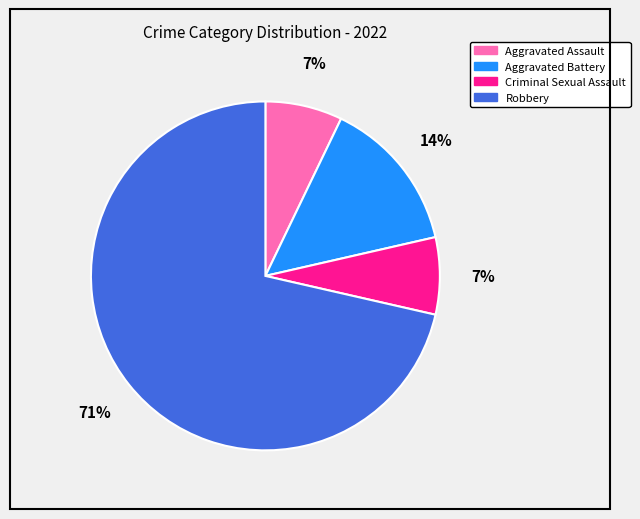

Which category has the biggest portion of the pie?

Robbery